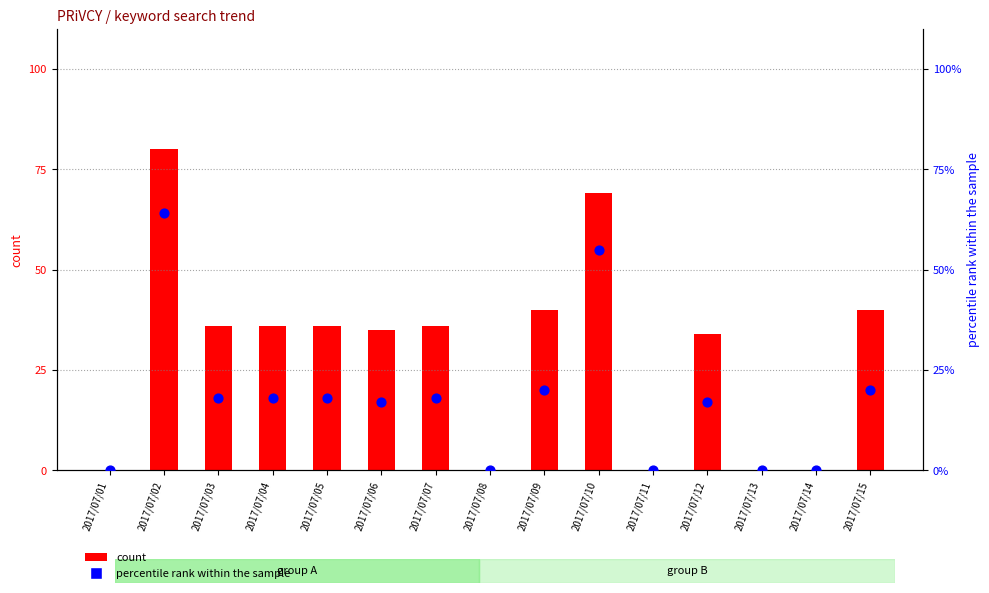

Which series reaches the minimum Y coordinate?

count